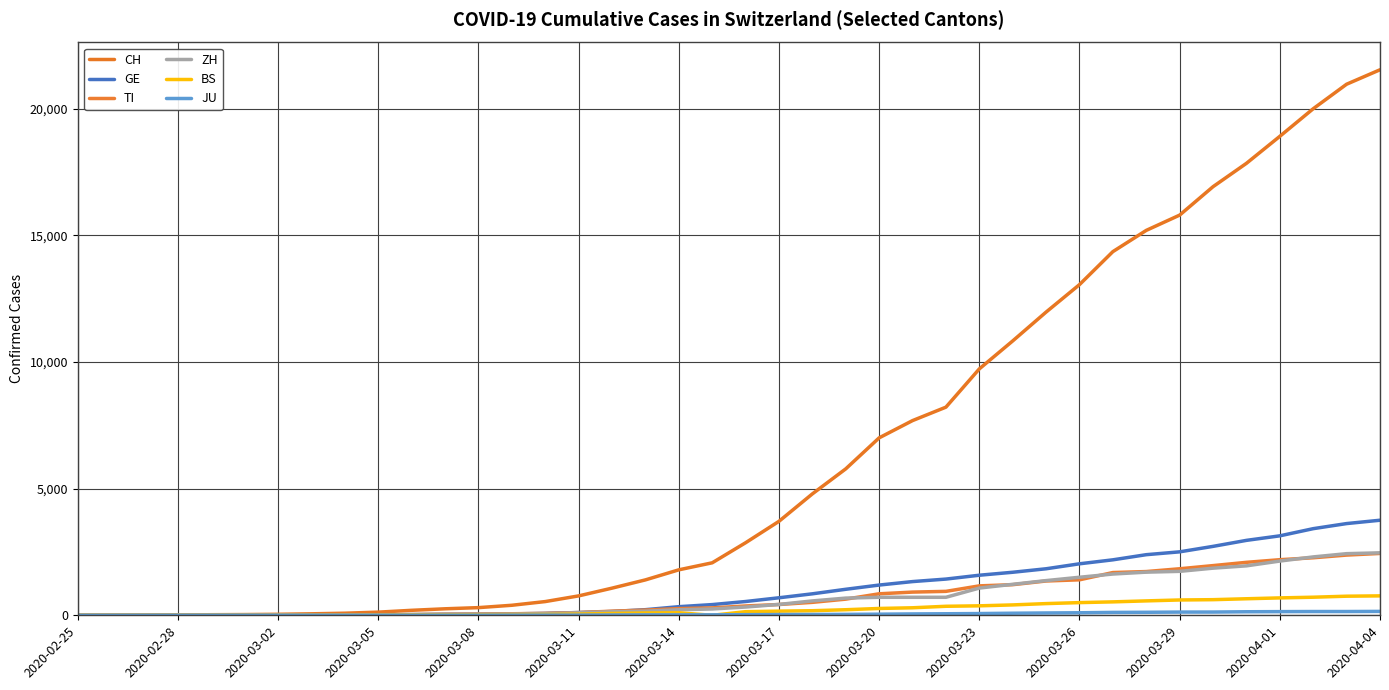

How many lines are shown in the chart?

6